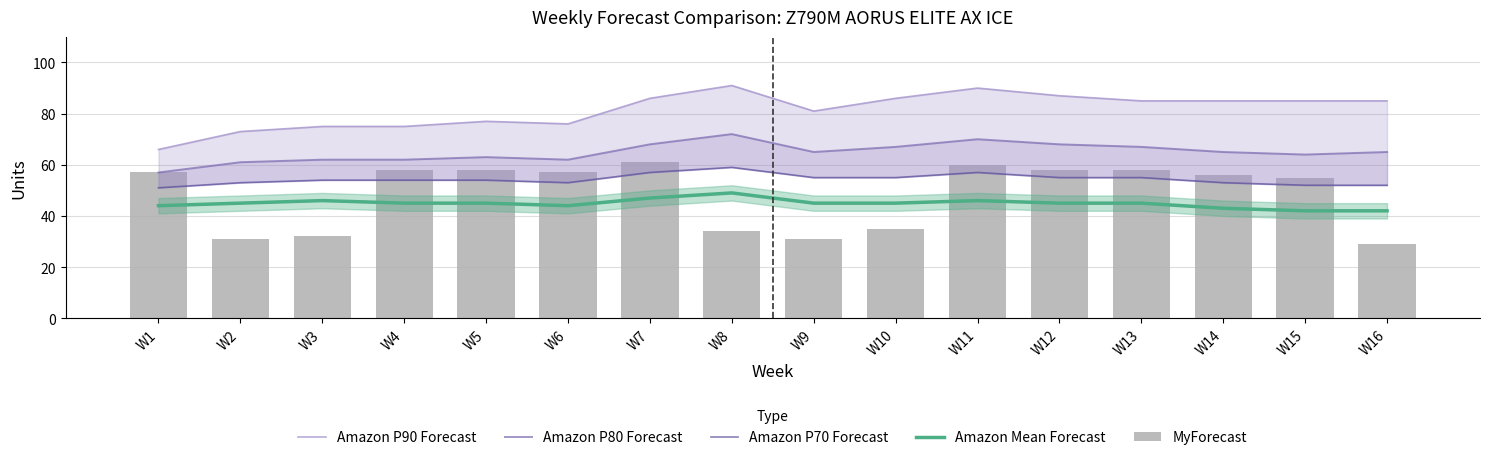

At which label is MyForecast closest to 45?

W10